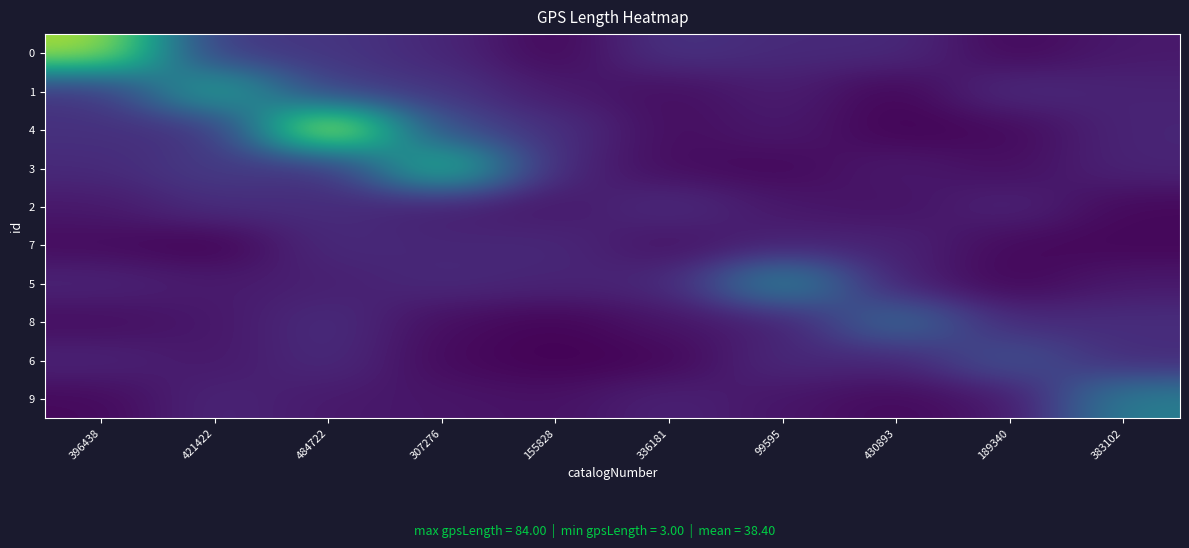

Reading left to right, transcribe all the data shown in this chart.

0: 396438=85.0	421422=15.8	484722=15.3	307276=10.8	155828=1.4	336181=14.6	99595=11.4	430893=11.8	189340=1.9	383102=6.8
1: 396438=14.8	421422=58.2	484722=17.5	307276=15.1	155828=7.0	336181=3.4	99595=8.3	430893=1.0	189340=12.4	383102=9.5
4: 396438=13.7	421422=13.2	484722=97.2	307276=21.6	155828=13.6	336181=3.1	99595=7.0	430893=0.7	189340=2.3	383102=10.2
3: 396438=11.5	421422=17.3	484722=13.0	307276=66.4	155828=10.7	336181=3.3	99595=2.0	430893=7.1	189340=3.4	383102=10.0
2: 396438=6.6	421422=12.8	484722=12.5	307276=8.4	155828=6.1	336181=12.7	99595=6.1	430893=4.4	189340=10.2	383102=2.1
7: 396438=3.0	421422=0.1	484722=12.0	307276=10.4	155828=11.2	336181=4.5	99595=9.4	430893=9.7	189340=2.3	383102=1.7
5: 396438=10.0	421422=7.1	484722=8.5	307276=11.5	155828=9.8	336181=10.8	99595=45.8	430893=8.5	189340=1.6	383102=6.7
8: 396438=3.2	421422=6.1	484722=12.8	307276=3.5	155828=1.0	336181=5.4	99595=8.4	430893=34.2	189340=11.4	383102=12.8
6: 396438=10.0	421422=6.1	484722=12.2	307276=2.5	155828=0.4	336181=1.5	99595=11.9	430893=10.0	189340=25.4	383102=11.8
9: 396438=2.3	421422=10.4	484722=6.7	307276=5.7	155828=4.5	336181=9.5	99595=5.6	430893=2.3	189340=6.1	383102=41.1